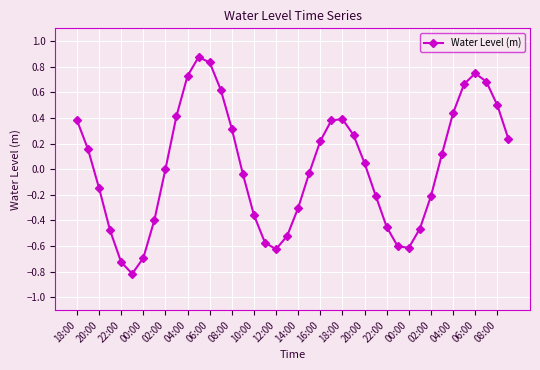

What is the difference between the maximum and minimum values?

1.7